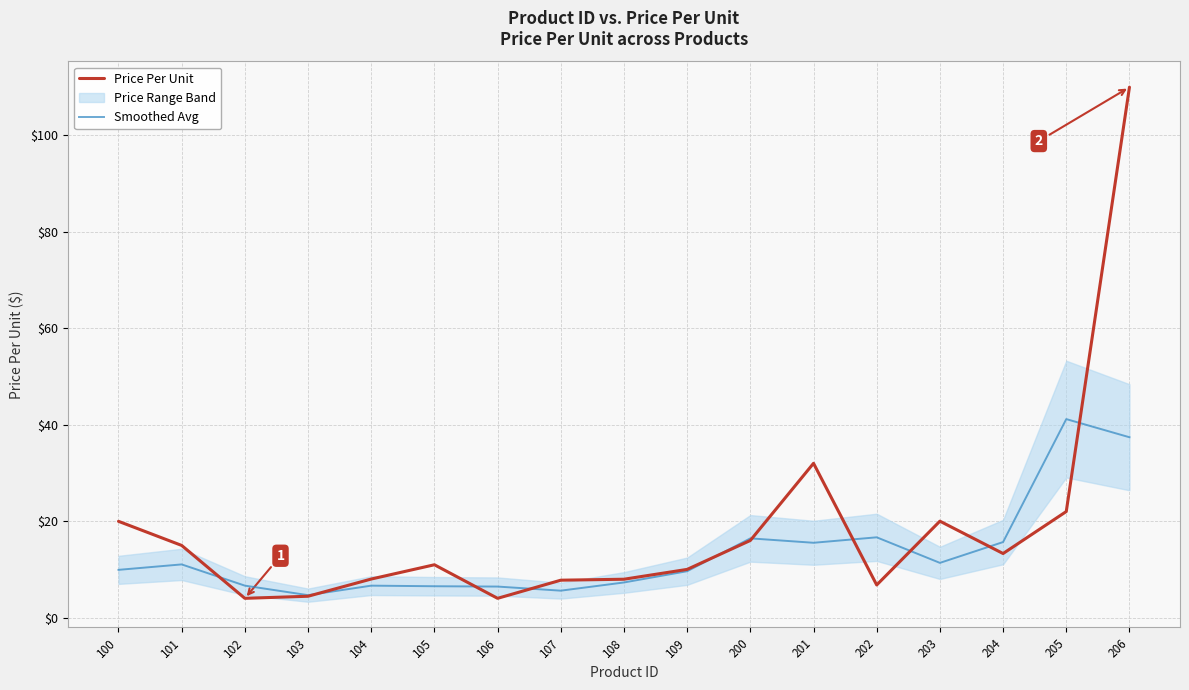

The Smoothed Avg series shows 16.6 at 202. True or false?

True